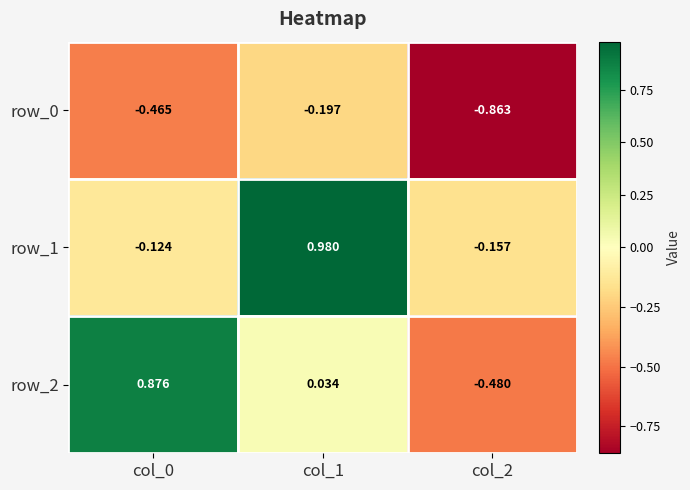

Rank the series by their maximum value, from lowest to highest.

row_0, row_2, row_1